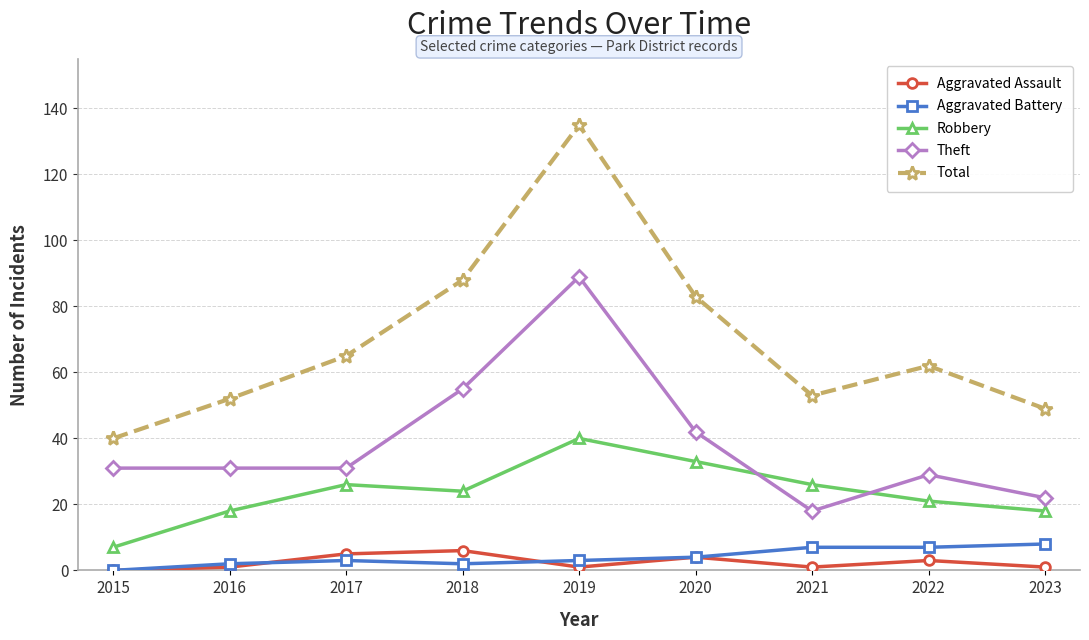

After their last crossing, which series has the higher values: Aggravated Battery or Aggravated Assault?

Aggravated Battery